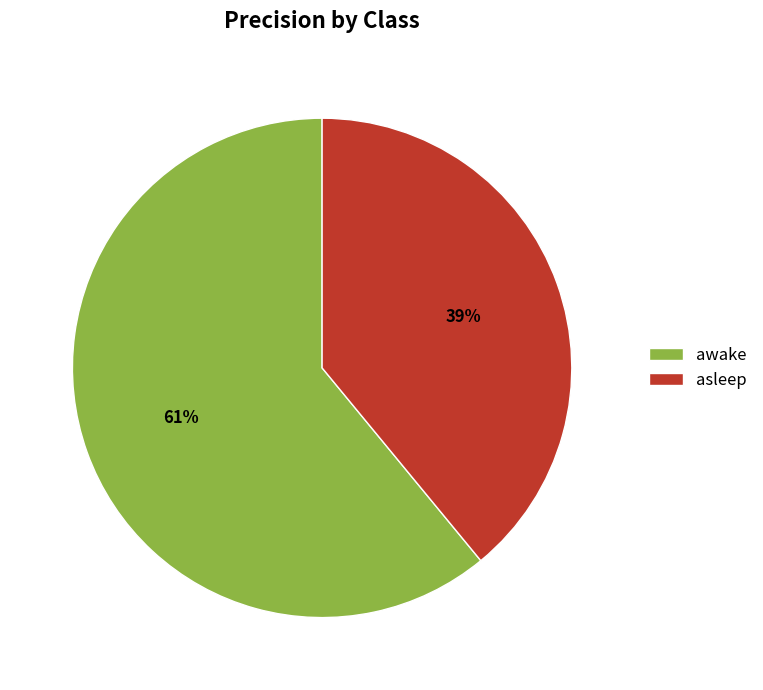

To the nearest percent, what portion does asleep represent?

39%